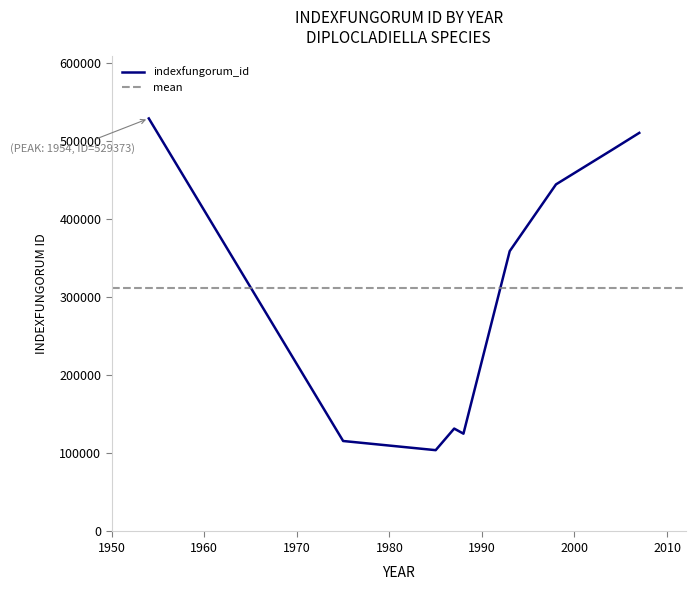

What is the ratio of the value at 1998 to the value at 1993?

1.2